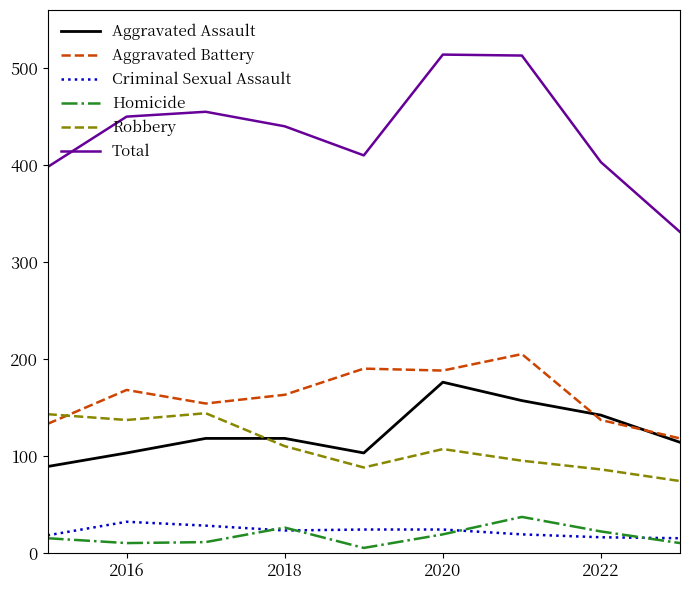

Which series has the widest spread of values?

Total